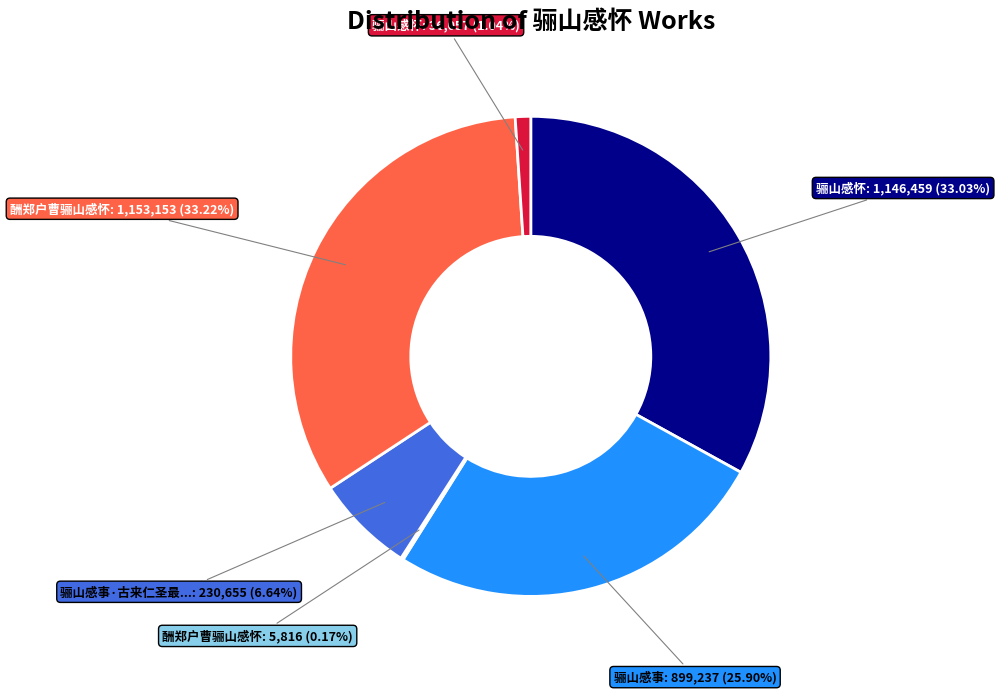

Is there any slice that represents more than half of the pie?

No